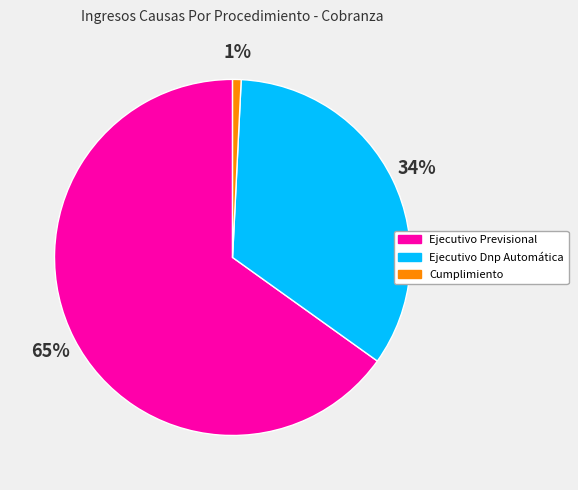

Which has a higher value, Cumplimiento or Ejecutivo Previsional?

Ejecutivo Previsional